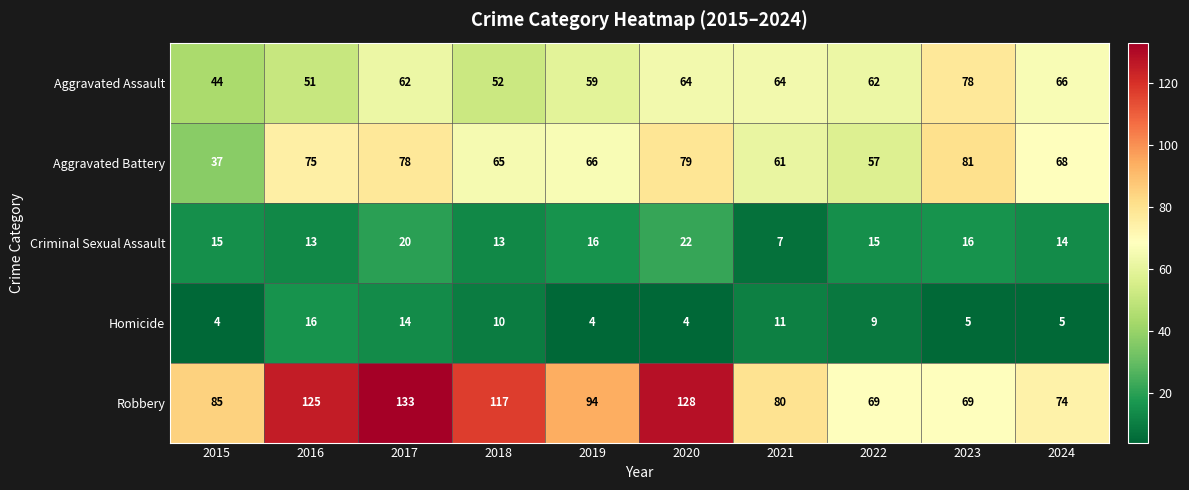

How many distinct data groups are displayed?

5